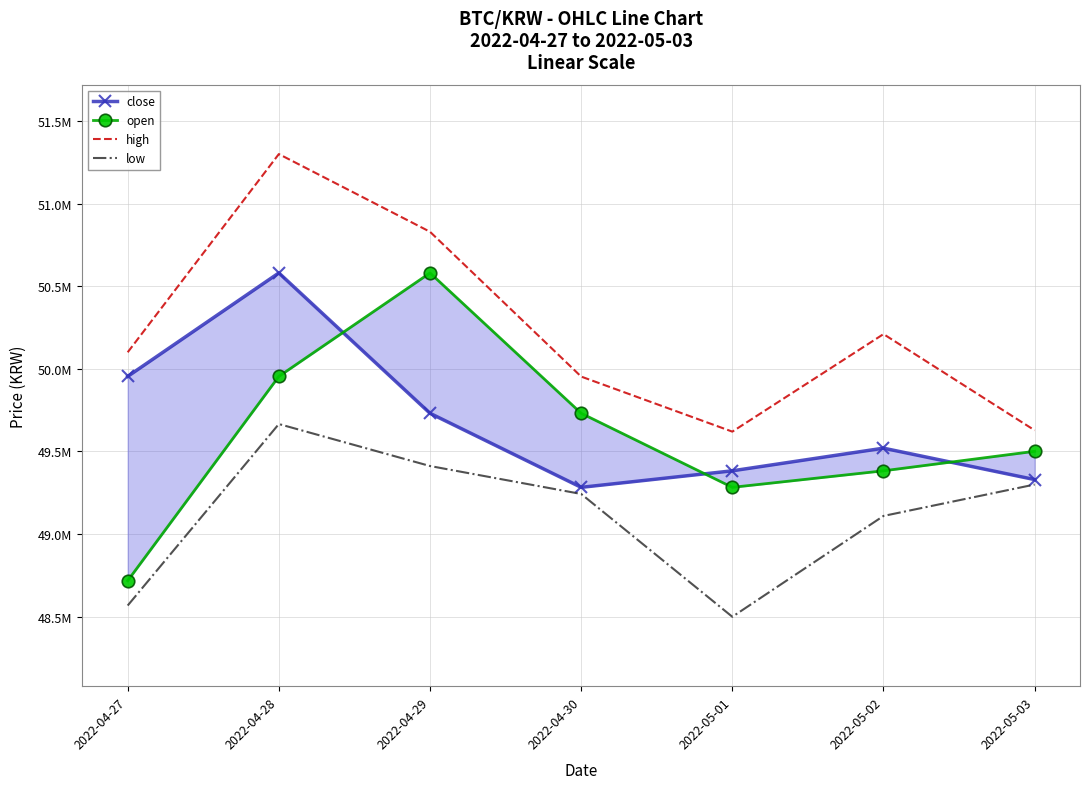

True or false: low and open intersect in this chart.

False